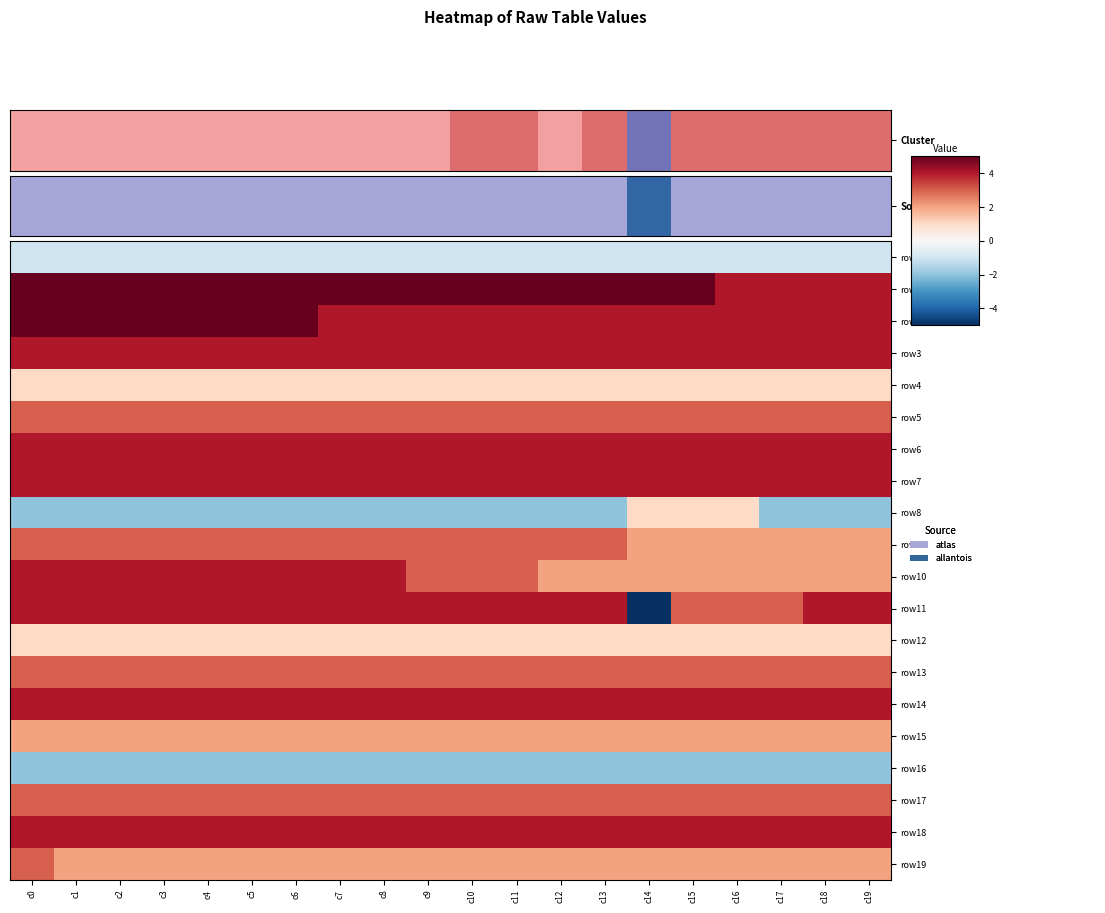

Reading left to right, extract all data points from this chart.

row_0: -1	-1	-1	-1	-1	-1	-1	-1	-1	-1	-1	-1	-1	-1	-1	-1	-1	-1	-1	-1
row_1: 5	5	5	5	5	5	5	5	5	5	5	5	5	5	5	5	4	4	4	4
row_2: 5	5	5	5	5	5	5	4	4	4	4	4	4	4	4	4	4	4	4	4
row_3: 4	4	4	4	4	4	4	4	4	4	4	4	4	4	4	4	4	4	4	4
row_4: 1	1	1	1	1	1	1	1	1	1	1	1	1	1	1	1	1	1	1	1
row_5: 3	3	3	3	3	3	3	3	3	3	3	3	3	3	3	3	3	3	3	3
row_6: 4	4	4	4	4	4	4	4	4	4	4	4	4	4	4	4	4	4	4	4
row_7: 4	4	4	4	4	4	4	4	4	4	4	4	4	4	4	4	4	4	4	4
row_8: -2	-2	-2	-2	-2	-2	-2	-2	-2	-2	-2	-2	-2	-2	1	1	1	-2	-2	-2
row_9: 3	3	3	3	3	3	3	3	3	3	3	3	3	3	2	2	2	2	2	2
row_10: 4	4	4	4	4	4	4	4	4	3	3	3	2	2	2	2	2	2	2	2
row_11: 4	4	4	4	4	4	4	4	4	4	4	4	4	4	-5	3	3	3	4	4
row_12: 1	1	1	1	1	1	1	1	1	1	1	1	1	1	1	1	1	1	1	1
row_13: 3	3	3	3	3	3	3	3	3	3	3	3	3	3	3	3	3	3	3	3
row_14: 4	4	4	4	4	4	4	4	4	4	4	4	4	4	4	4	4	4	4	4
row_15: 2	2	2	2	2	2	2	2	2	2	2	2	2	2	2	2	2	2	2	2
row_16: -2	-2	-2	-2	-2	-2	-2	-2	-2	-2	-2	-2	-2	-2	-2	-2	-2	-2	-2	-2
row_17: 3	3	3	3	3	3	3	3	3	3	3	3	3	3	3	3	3	3	3	3
row_18: 4	4	4	4	4	4	4	4	4	4	4	4	4	4	4	4	4	4	4	4
row_19: 3	2	2	2	2	2	2	2	2	2	2	2	2	2	2	2	2	2	2	2